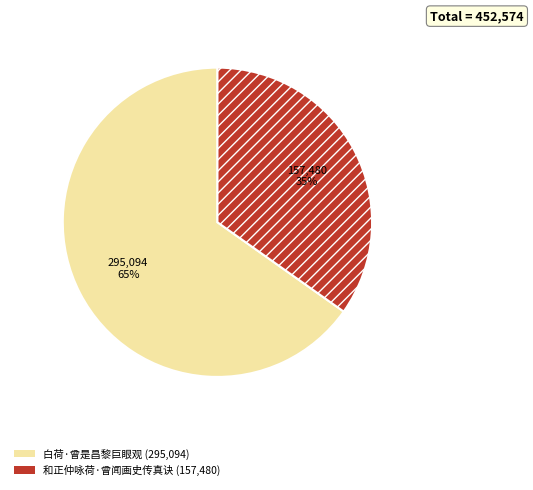

Count the number of slices in the pie.

2